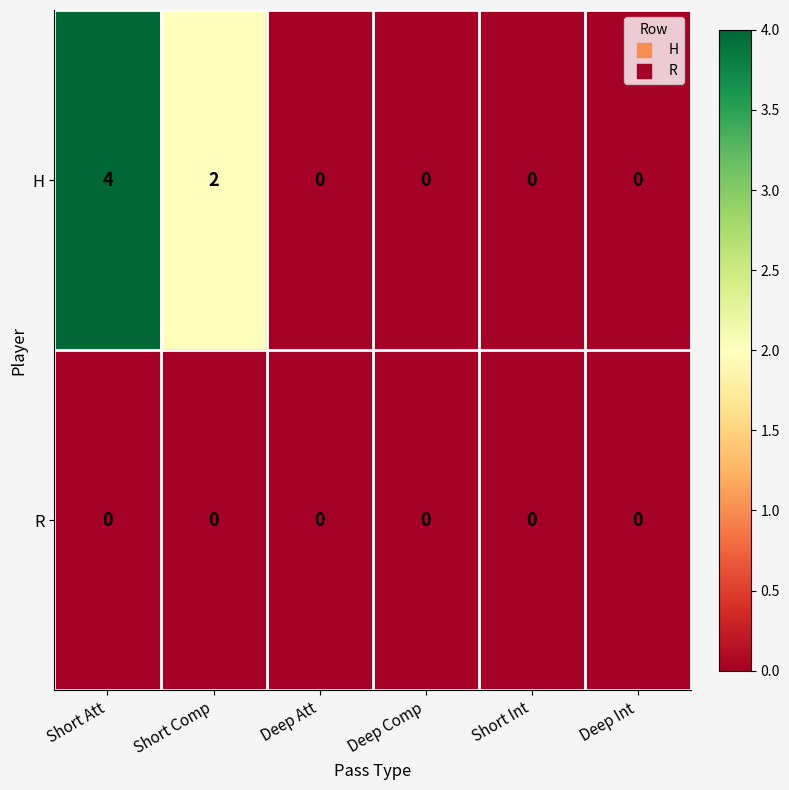

What is the spread (max minus min) of values at Short Comp?

2